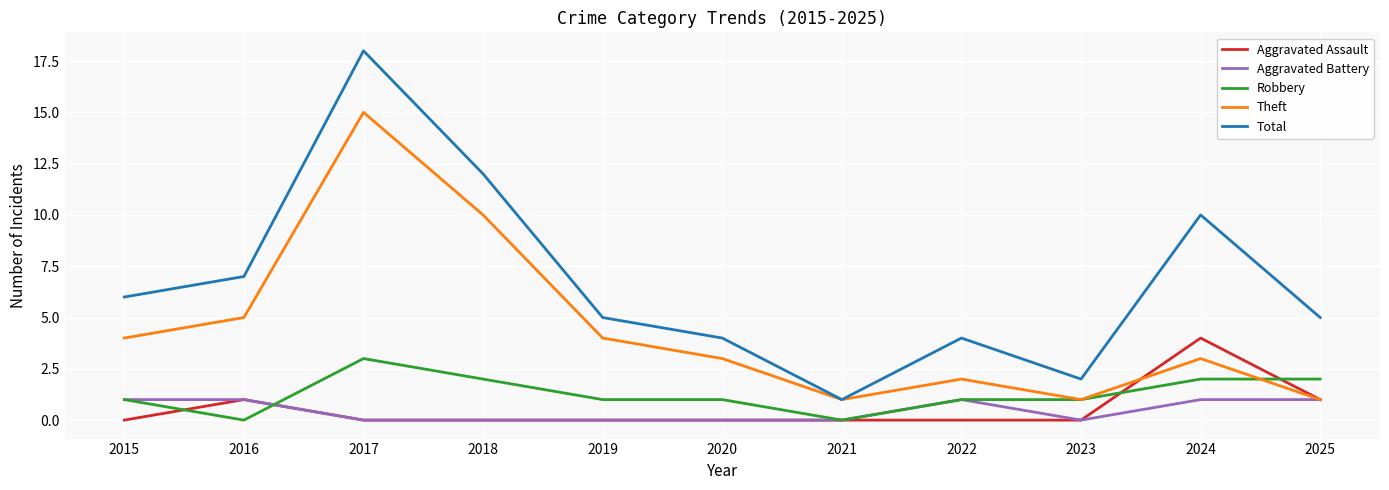

Which series has the widest spread of values?

Total